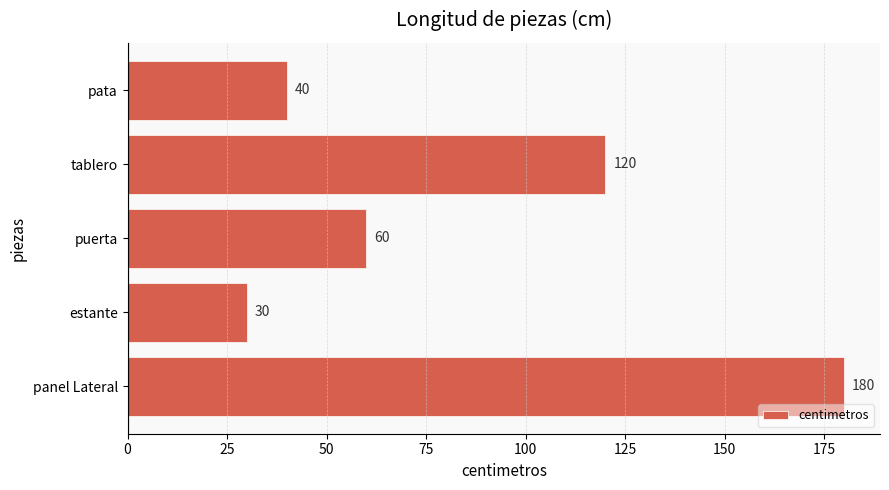

True or false: the data shows 30 at estante.

True